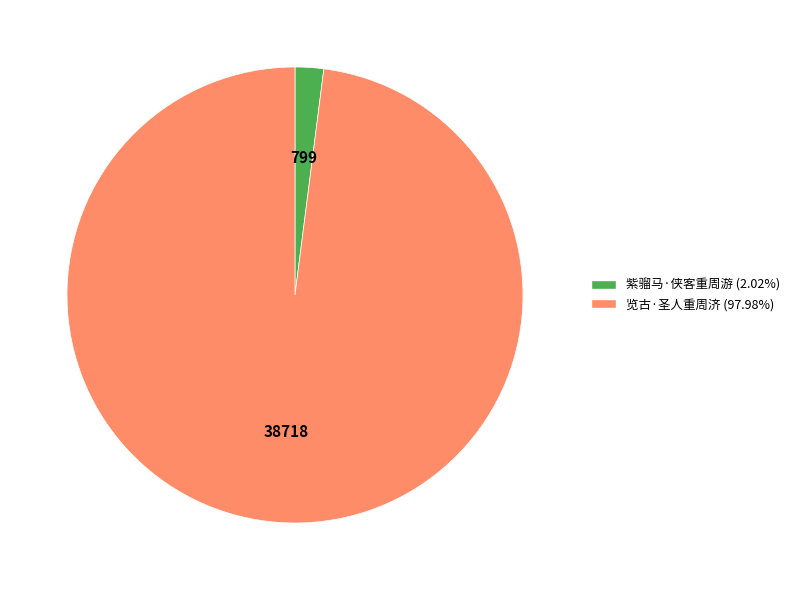

Which slice is the largest?

览古·圣人重周济